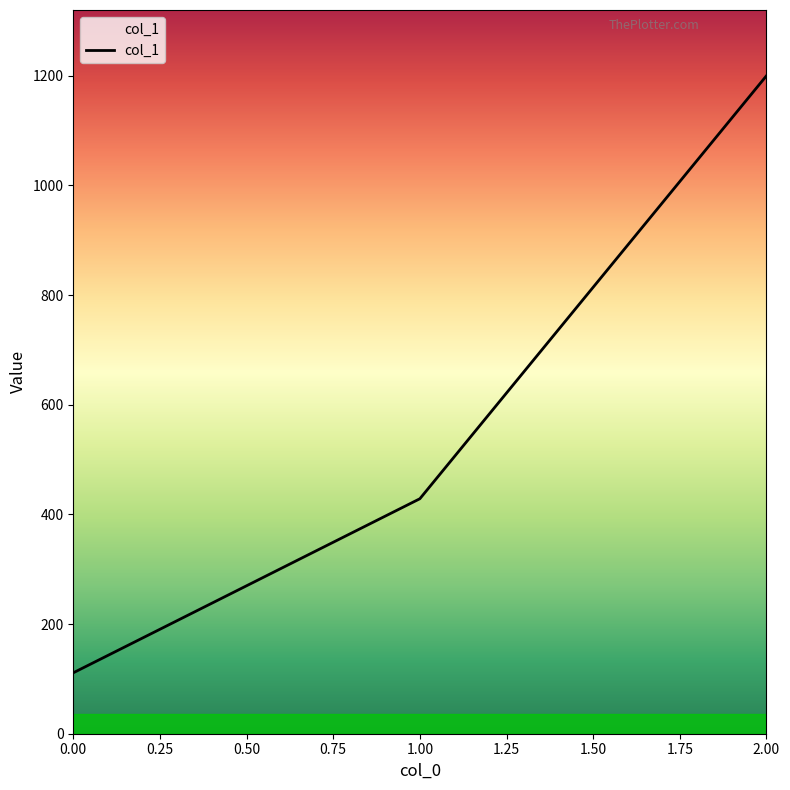

How many series are shown in this chart?

1